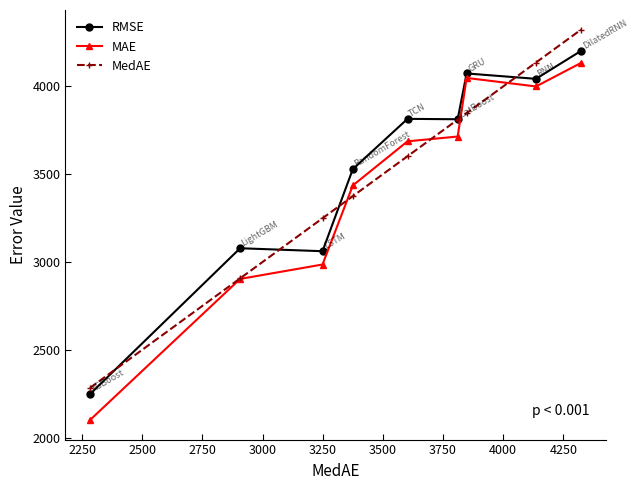

What is the greatest value displayed?

4324.1